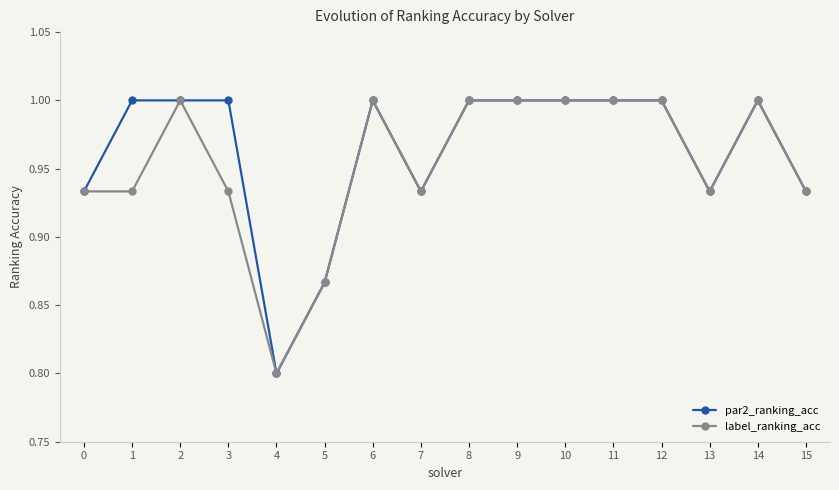

At 3, list the series in order from smallest to largest.

label_ranking_acc, par2_ranking_acc